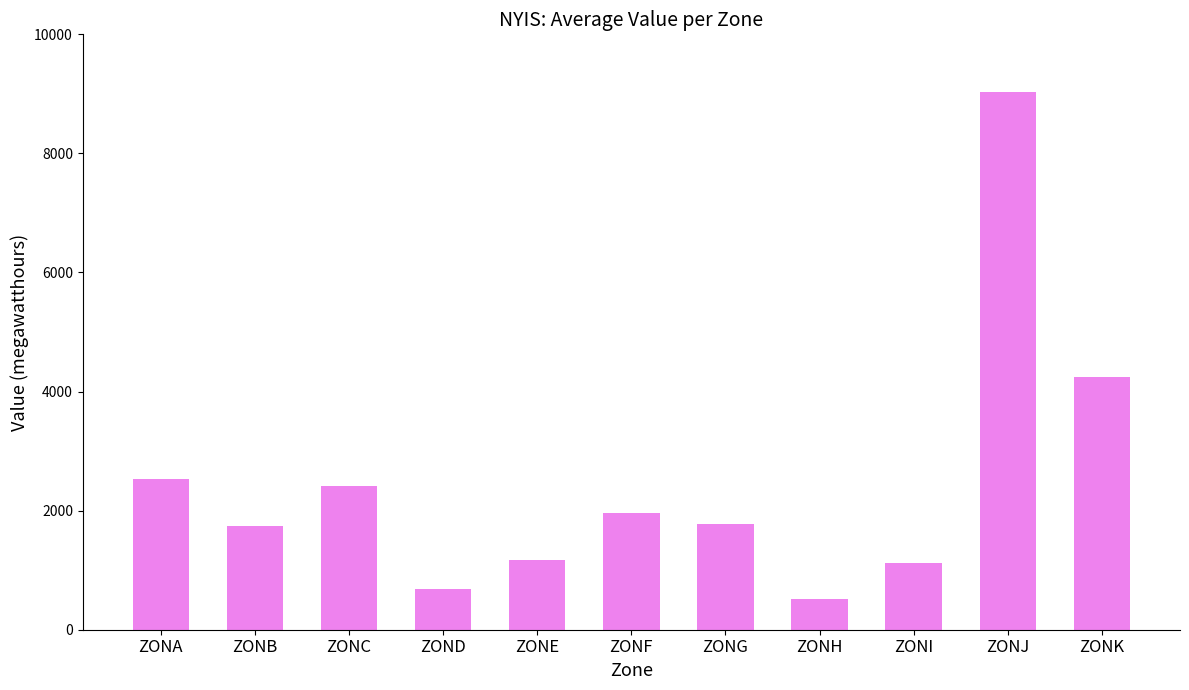

What is the change in value from ZOND to ZONJ?

+8341